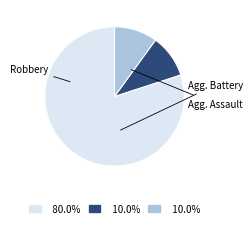

Is there any slice that represents more than half of the pie?

Yes